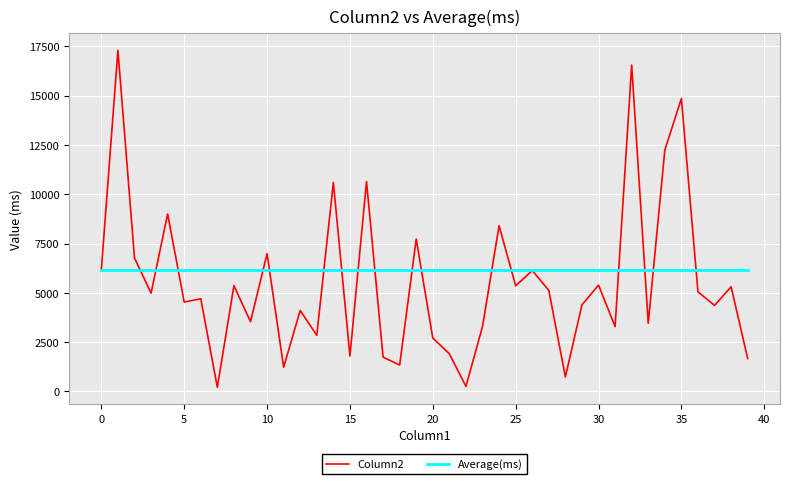

Which series has the widest spread of values?

Column2